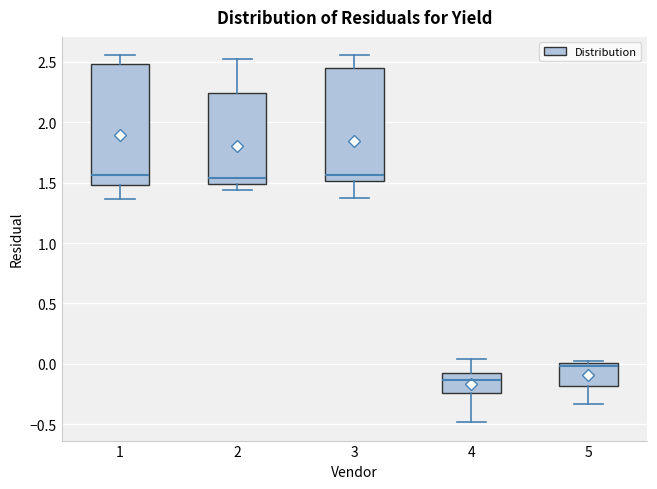

Reading left to right, read every box against the y-axis: the position of its median line, the range the box covers, and the ends of its whiskers. The values are not printed on the chart, so give them approximately, as read against the axis.

1: median 1.55, box 1.50 to 2.50, whiskers 1.35 to 2.55
2: median 1.55, box 1.50 to 2.25, whiskers 1.45 to 2.55
3: median 1.55, box 1.50 to 2.45, whiskers 1.40 to 2.55
4: median -0.15, box -0.25 to -0.10, whiskers -0.50 to 0.05
5: median 0.00 (just below the box's upper edge), box -0.20 to 0.00, whiskers -0.35 to 0.00